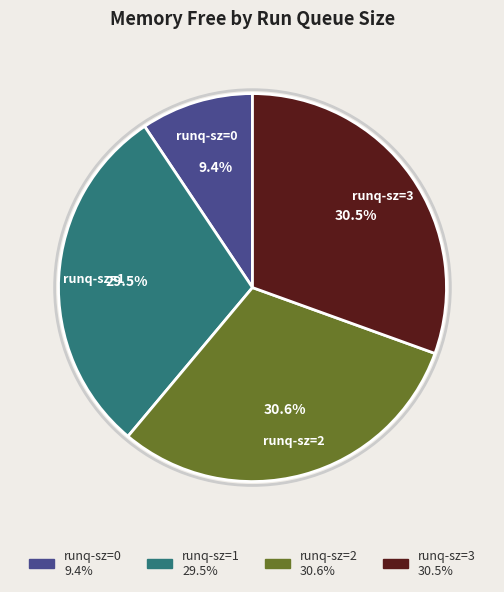

Count the number of slices in the pie.

4